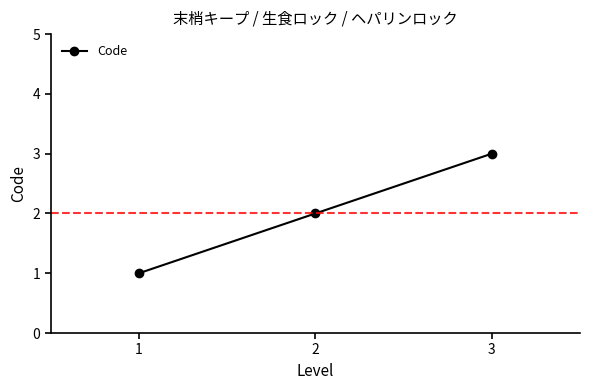

What is the sum of all values?

6